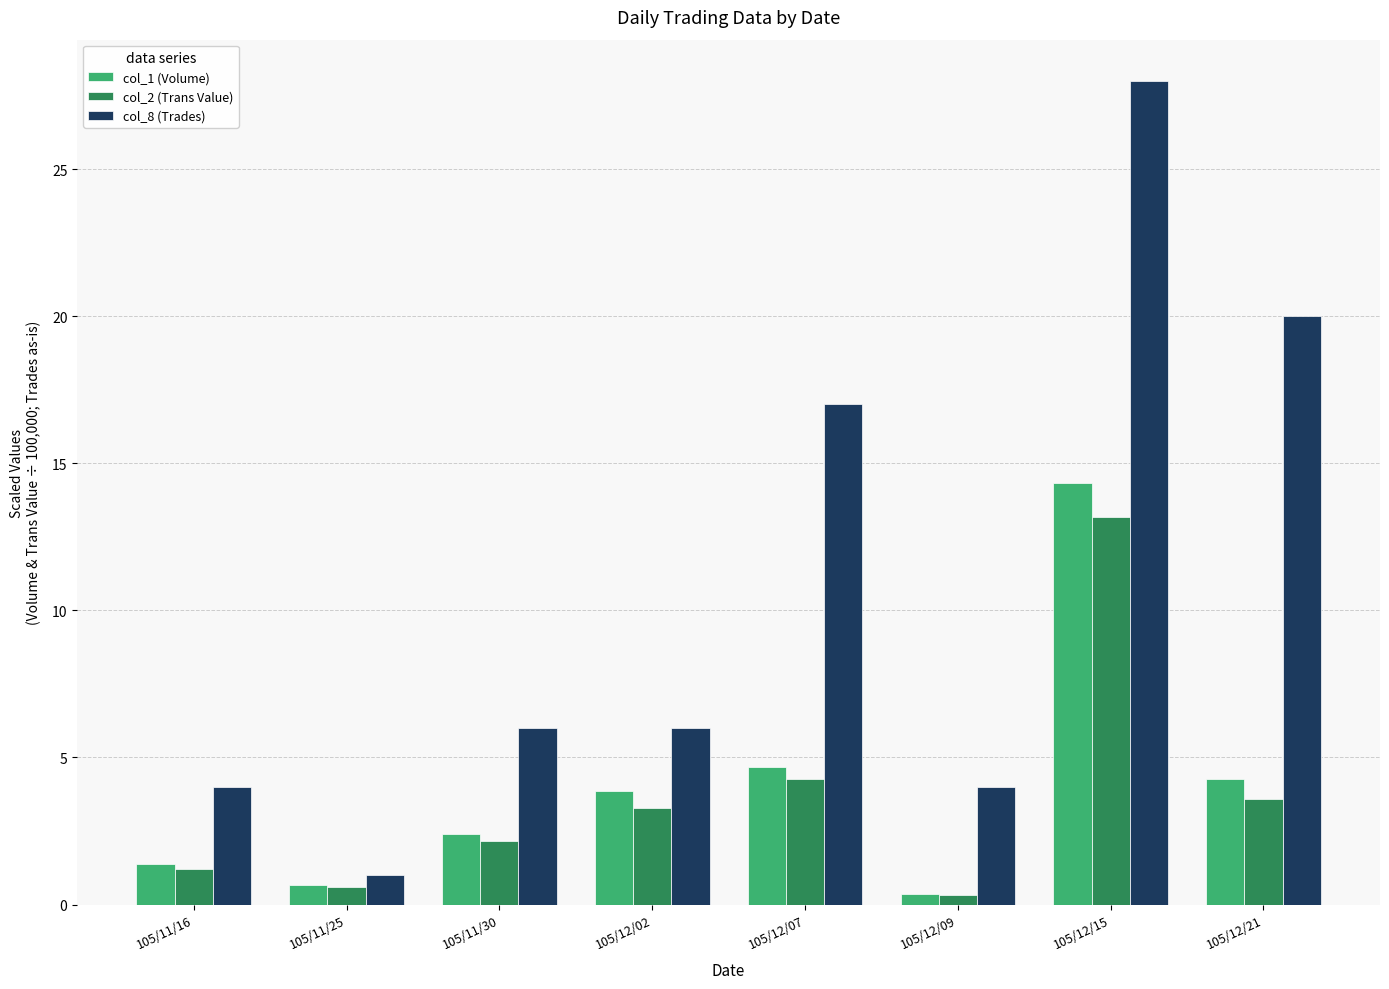

What is the label of the 7th bar from the left?

105/12/15